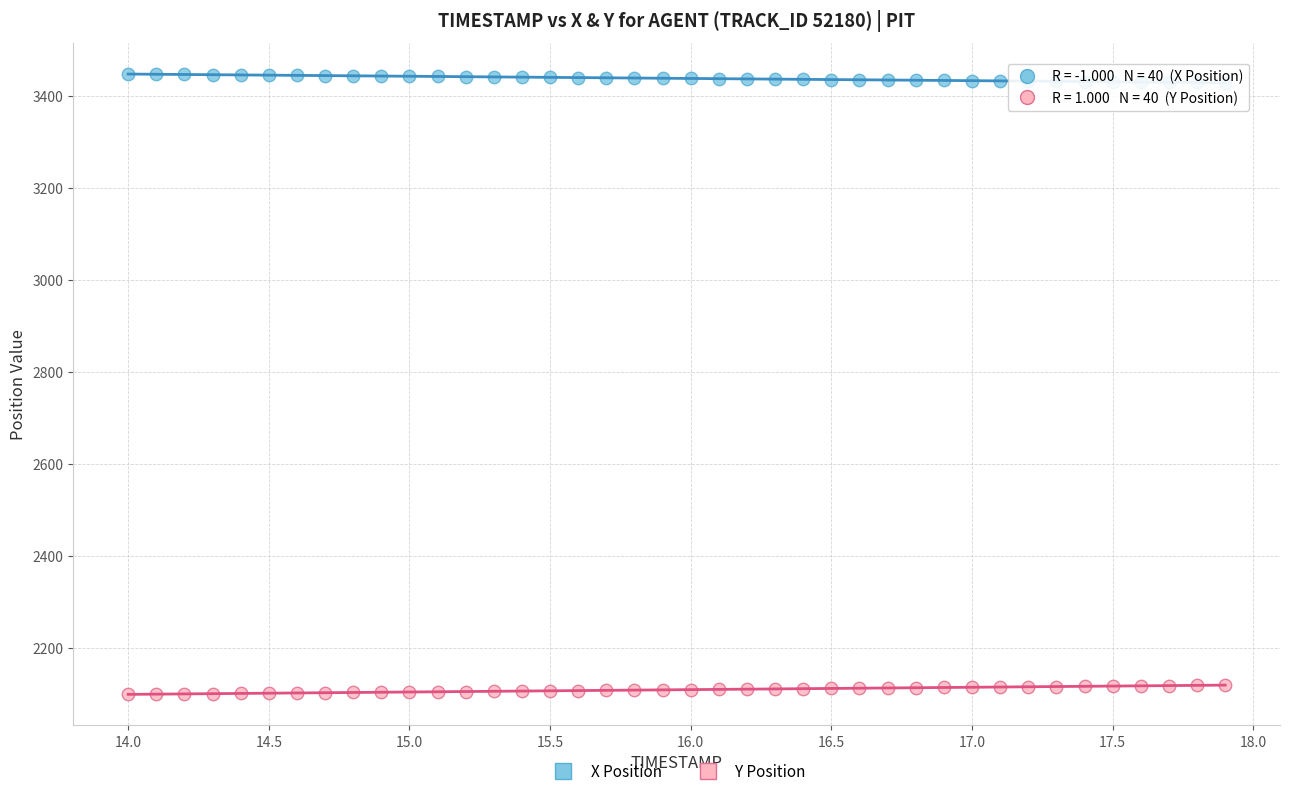

What is the X range (max minus min) for the scatter plot?

3.9